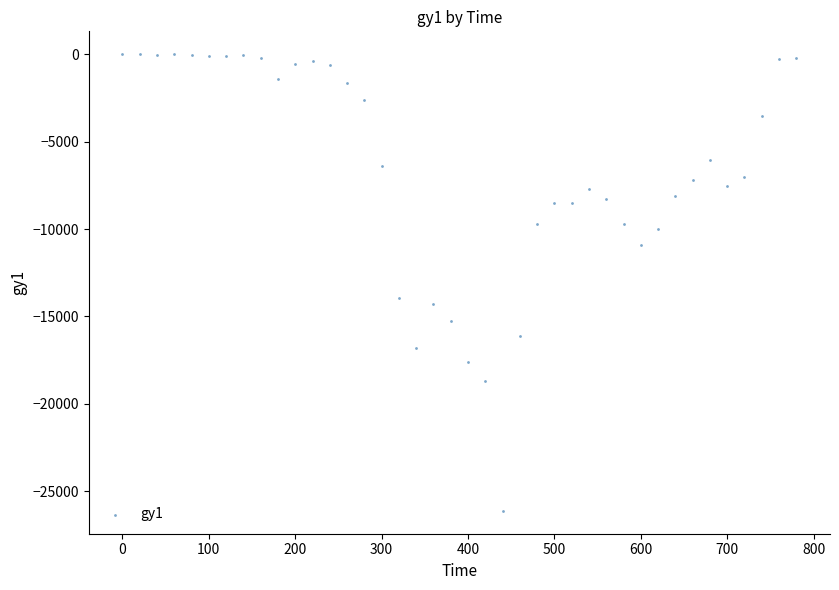

What is the range of Y values (max minus min)?

26140